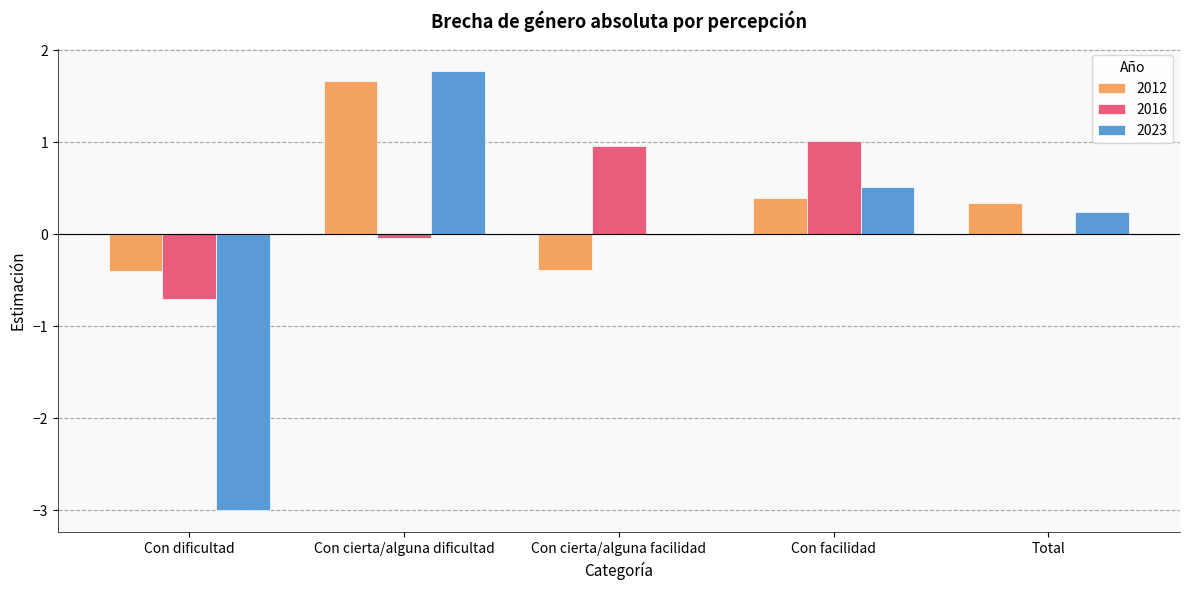

Does the chart contain stacked bars?

No